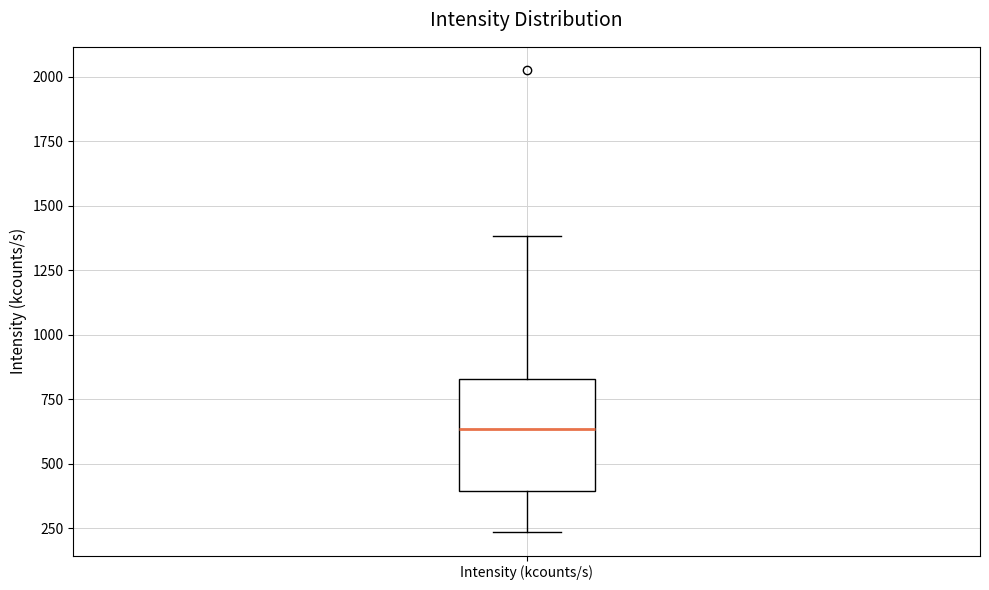

Where does the upper whisker of the box for Intensity (kcounts/s) end on the y-axis? The values are not printed on the chart, so give them approximately, as read against the axis.

1400